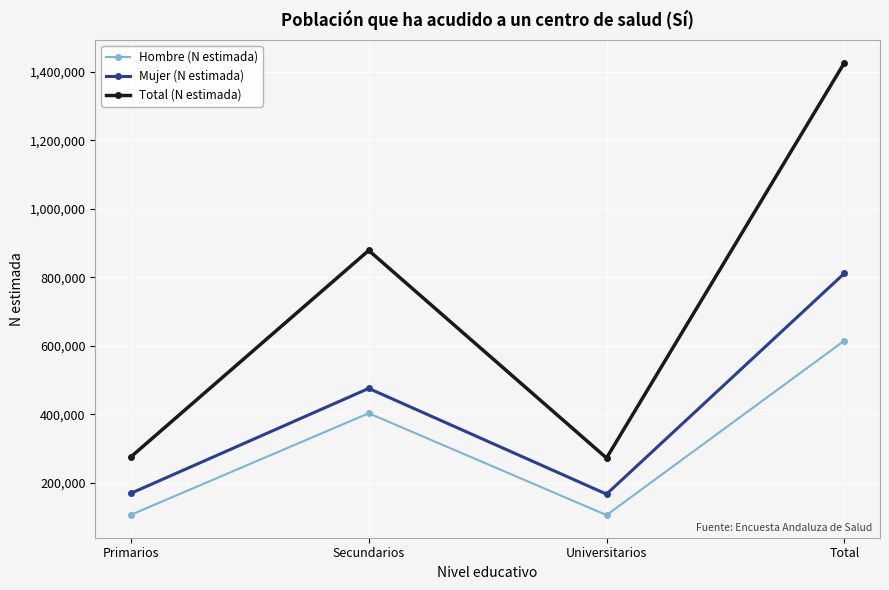

At how many categories does at least one series exceed 863363?

2